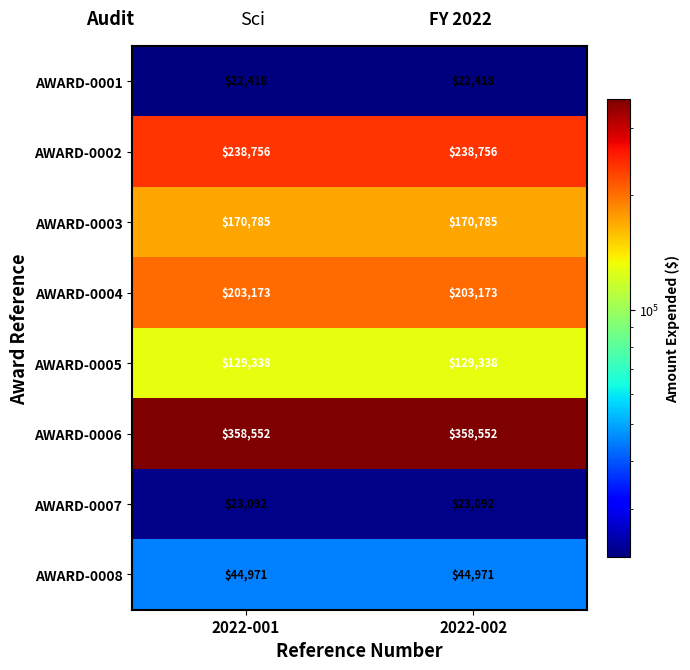

What is the difference between the highest and lowest values at 2022-001?

336134